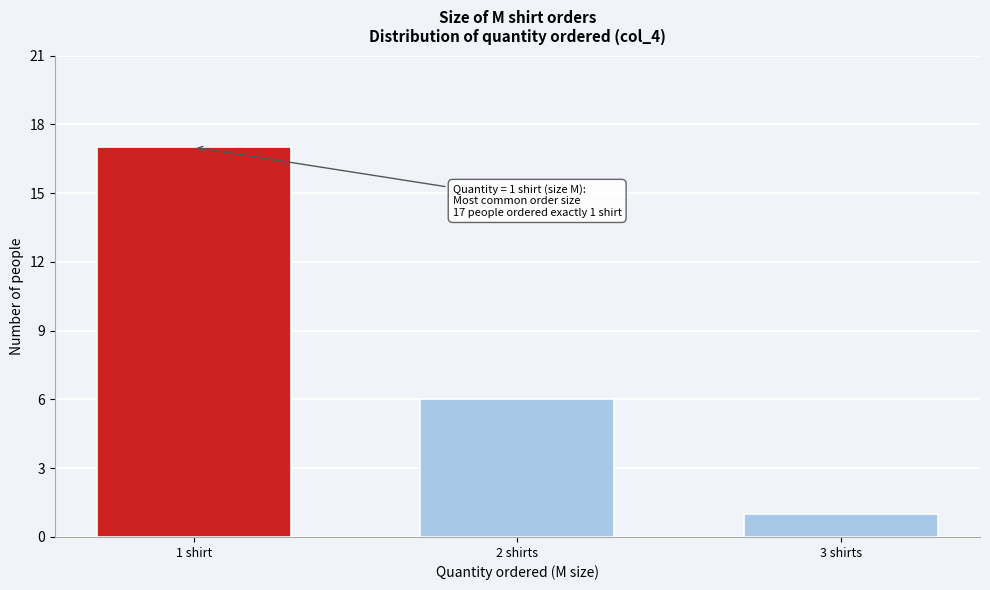

Reading left to right, list all the values displayed in this chart.

1 shirt=17	2 shirts=6	3 shirts=1